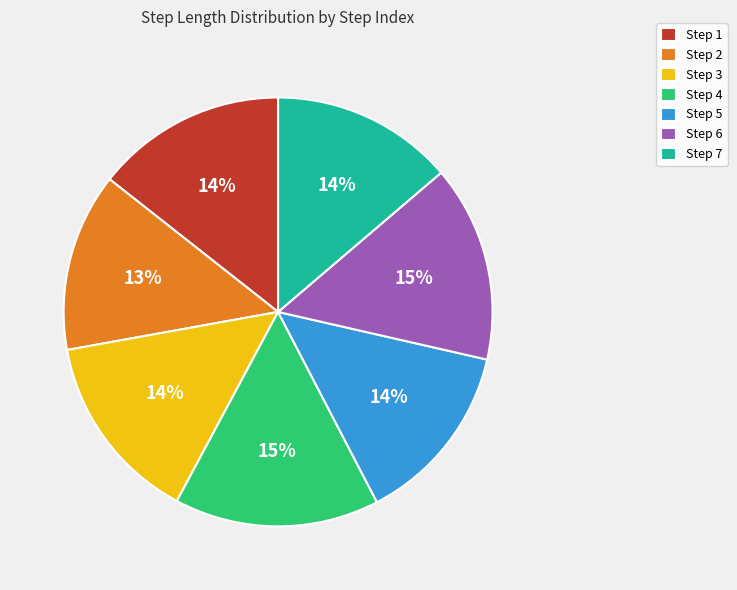

Combined, do Step 2 and Step 3 account for over 50%?

No